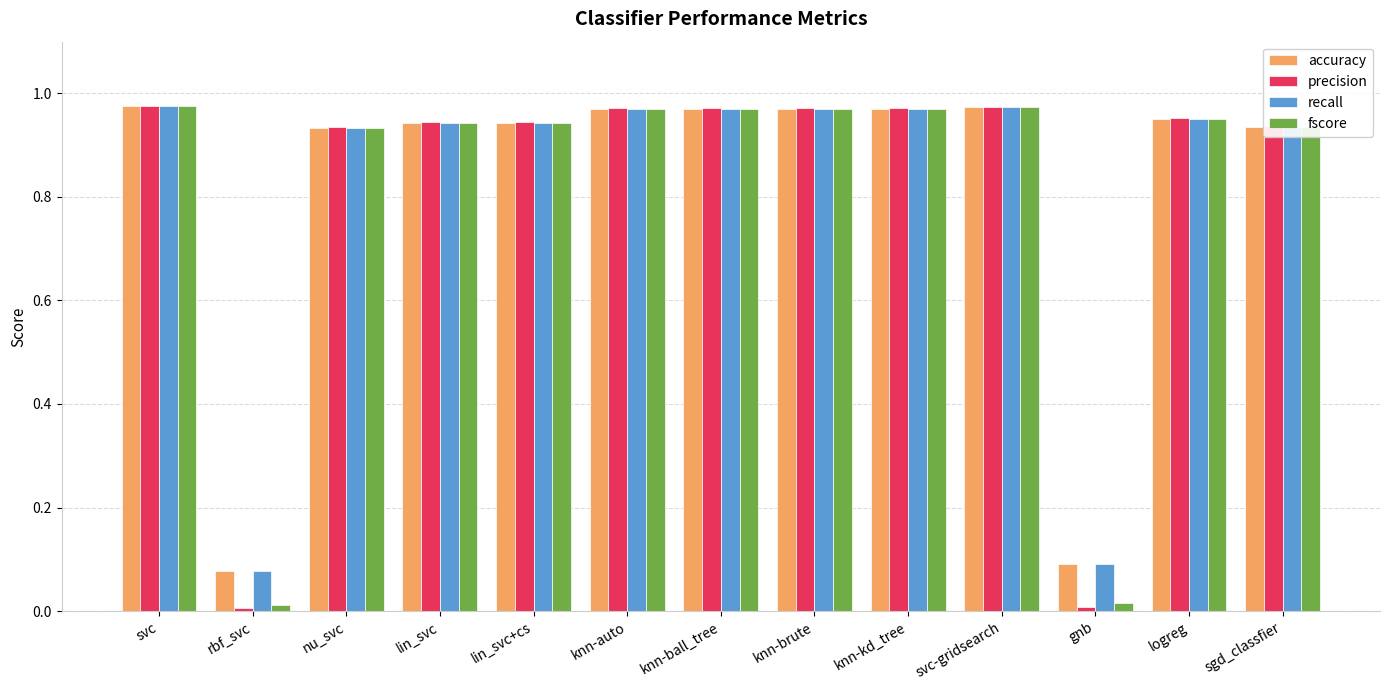

Which series changed the most between svc-gridsearch and gnb?

precision